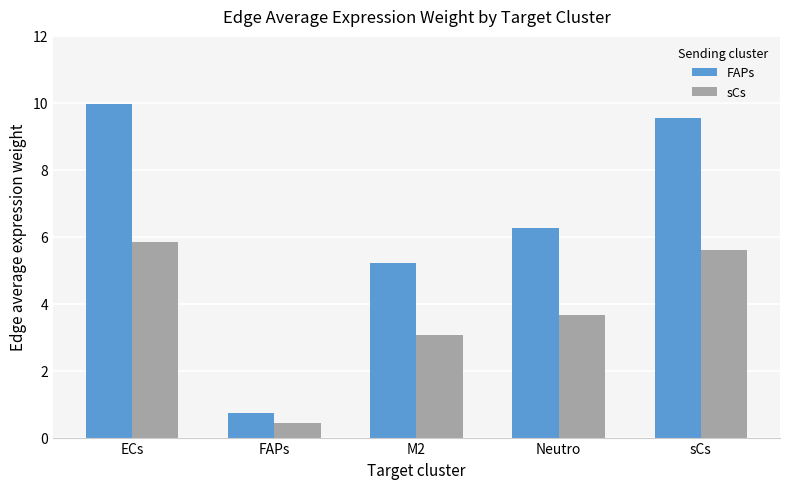

Are the bars grouped side by side (vs. stacked)?

Yes